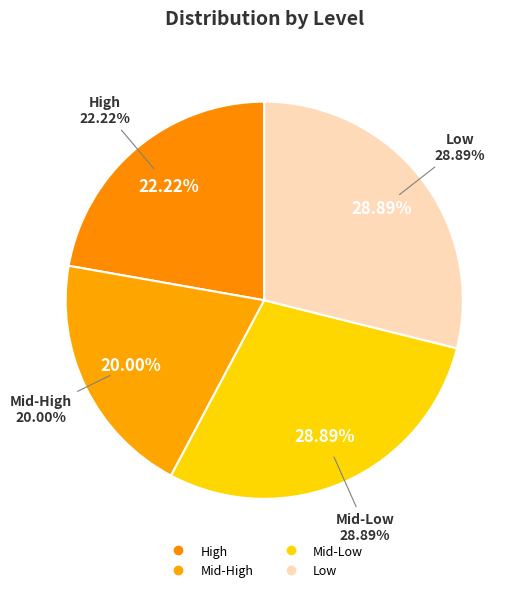

What portion of the pie excludes Low?

71.1%